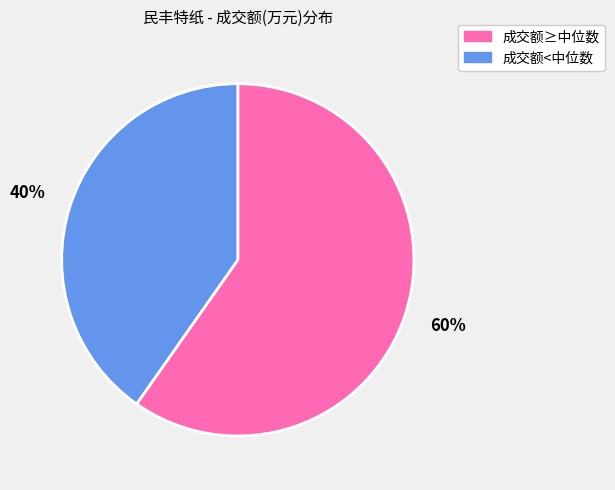

Does any single category account for the majority?

Yes